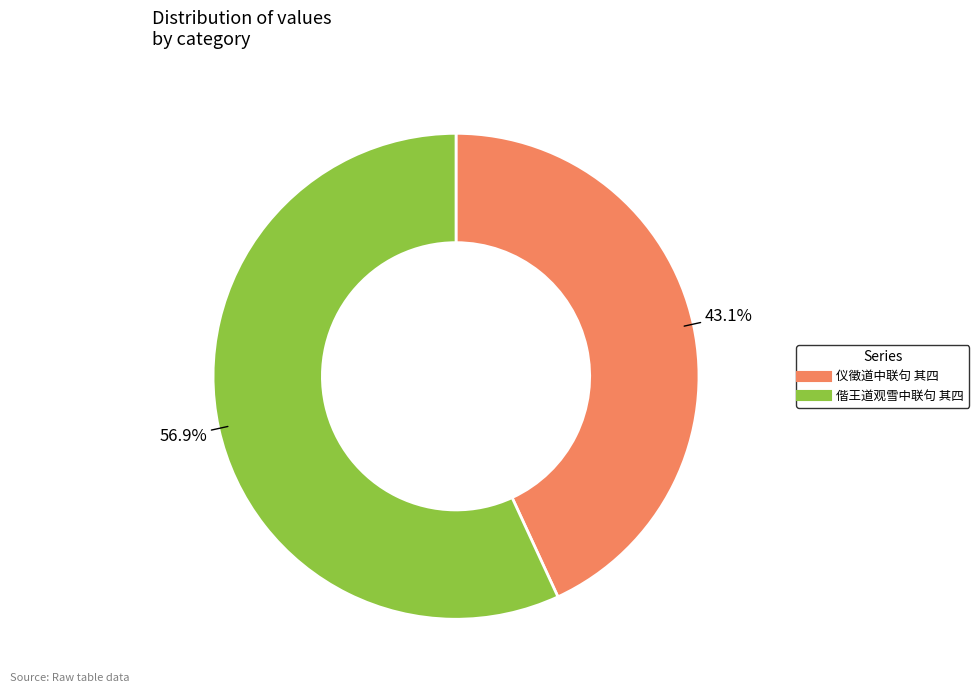

To the nearest percent, what is the difference between the largest and smallest slice percentages?

14%